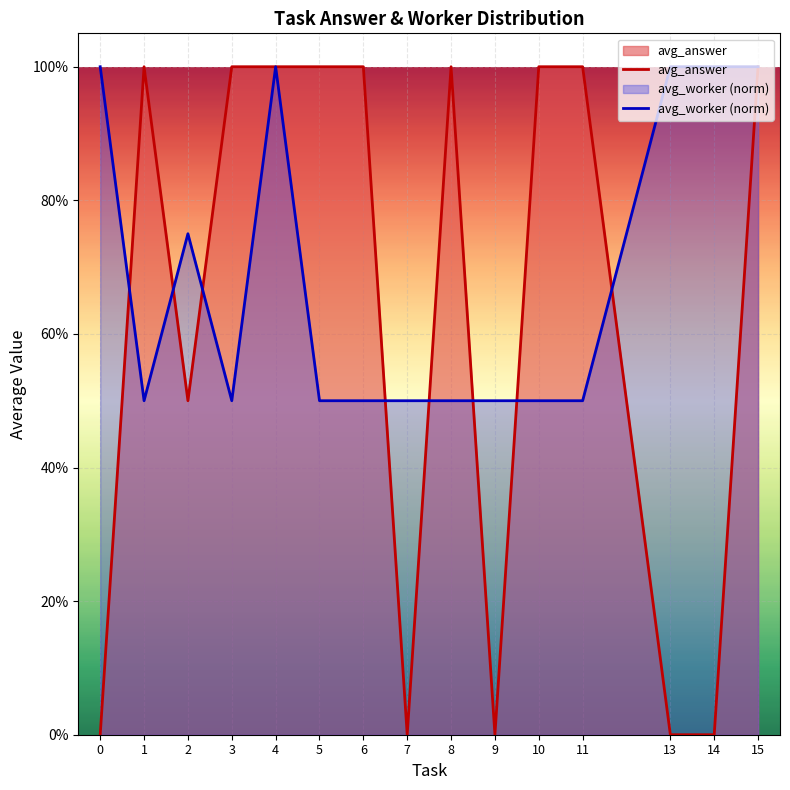

At how many categories does at least one series exceed 0?

15